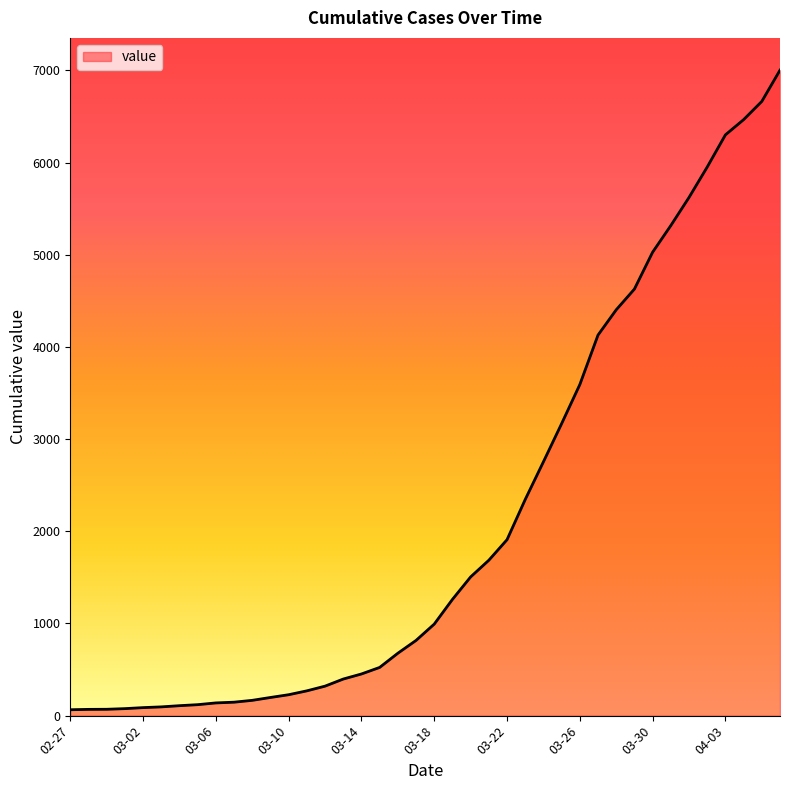

How many lines are shown in the chart?

1